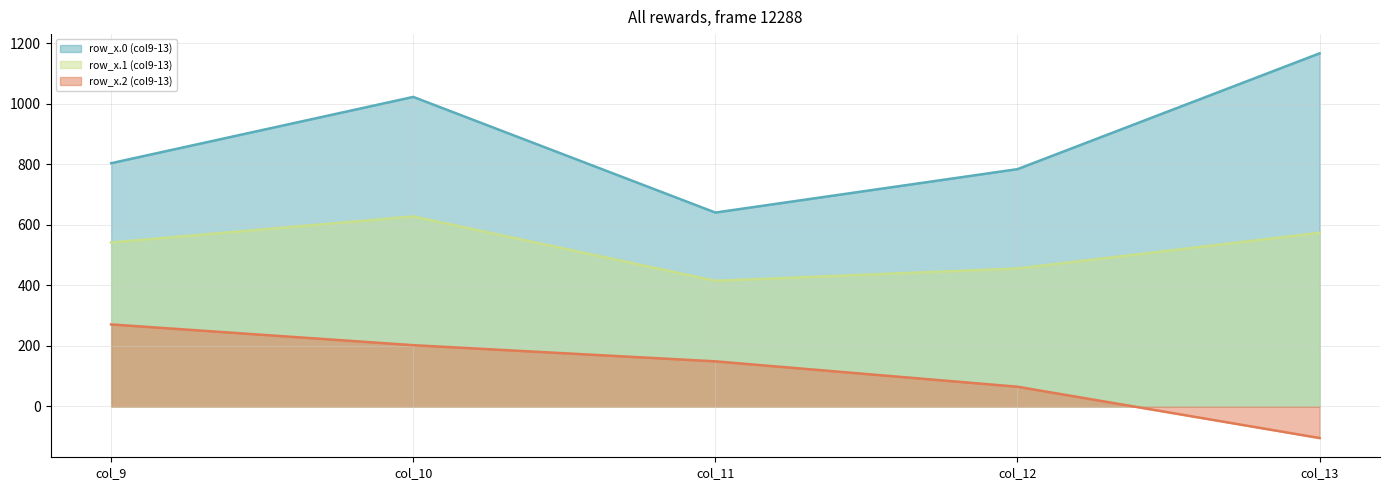

Between col_9 and col_13, which series saw the biggest shift?

row_0.2